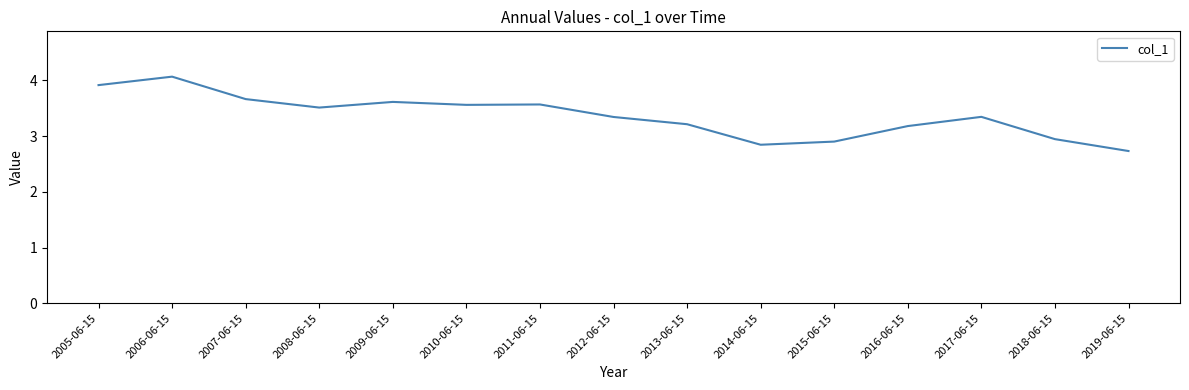

True or false: the data shows 5.2 at 2005-06-15.

False